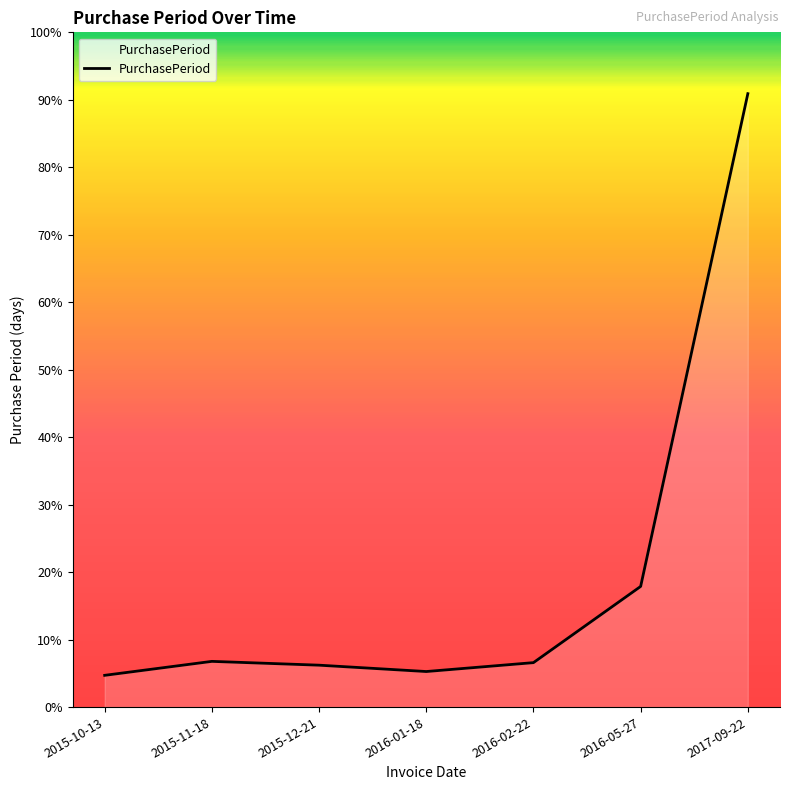

Does the chart have visible grid lines?

No